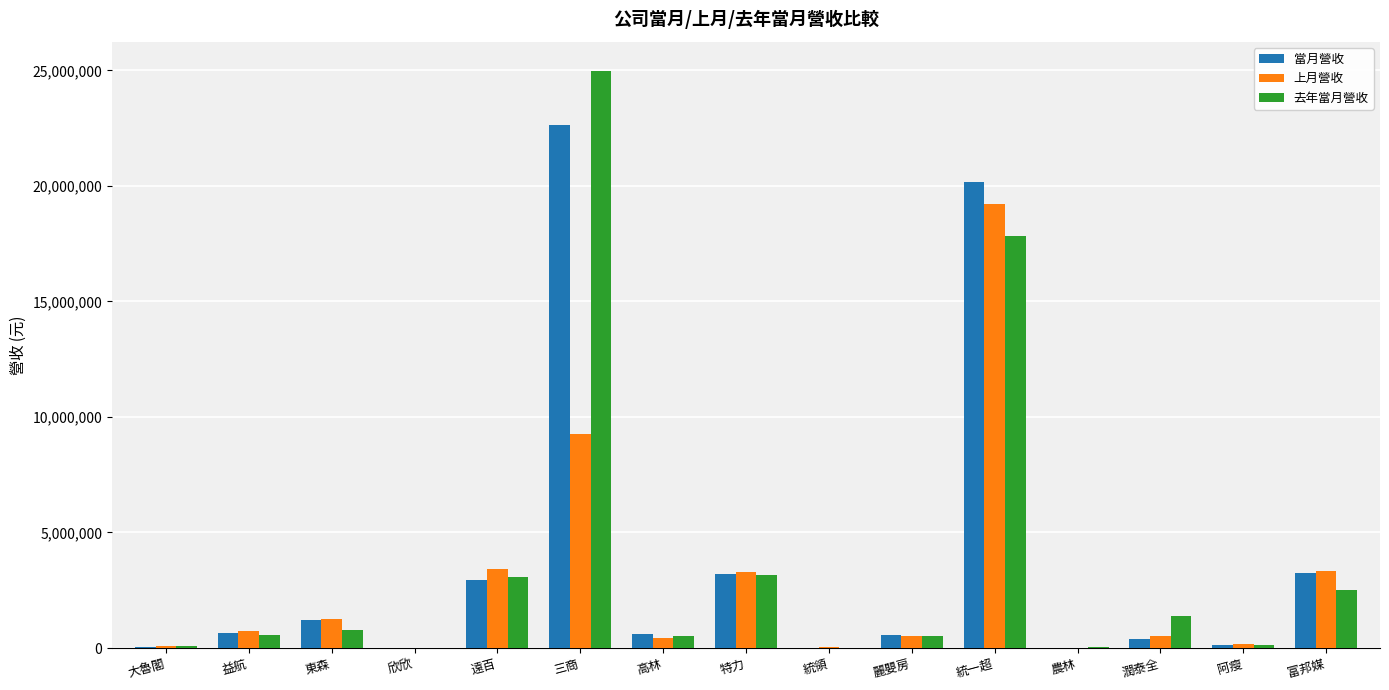

What is the sum of all 當月營收 values?

55866757